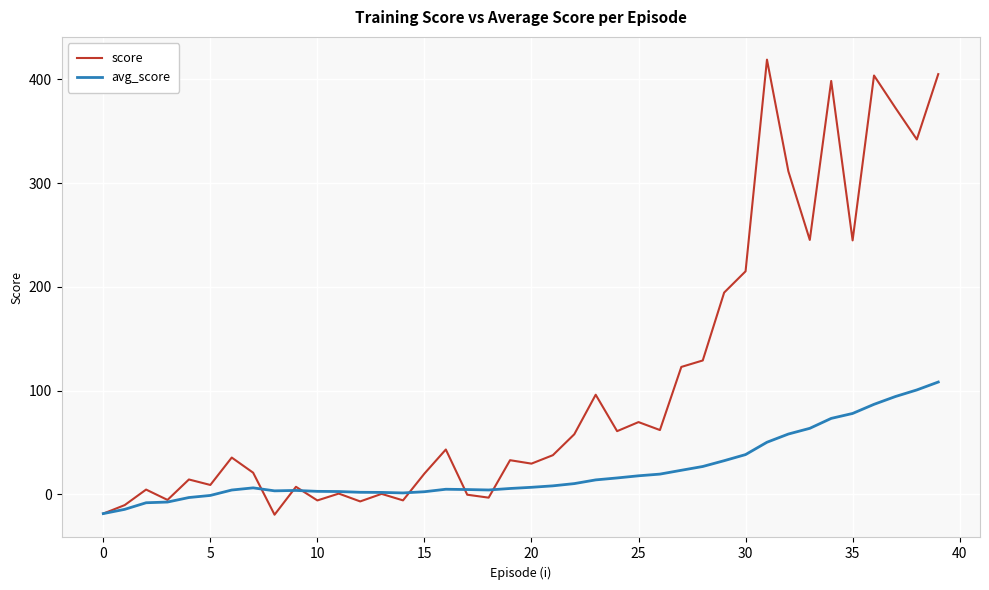

Which series has the largest total across all categories?

score